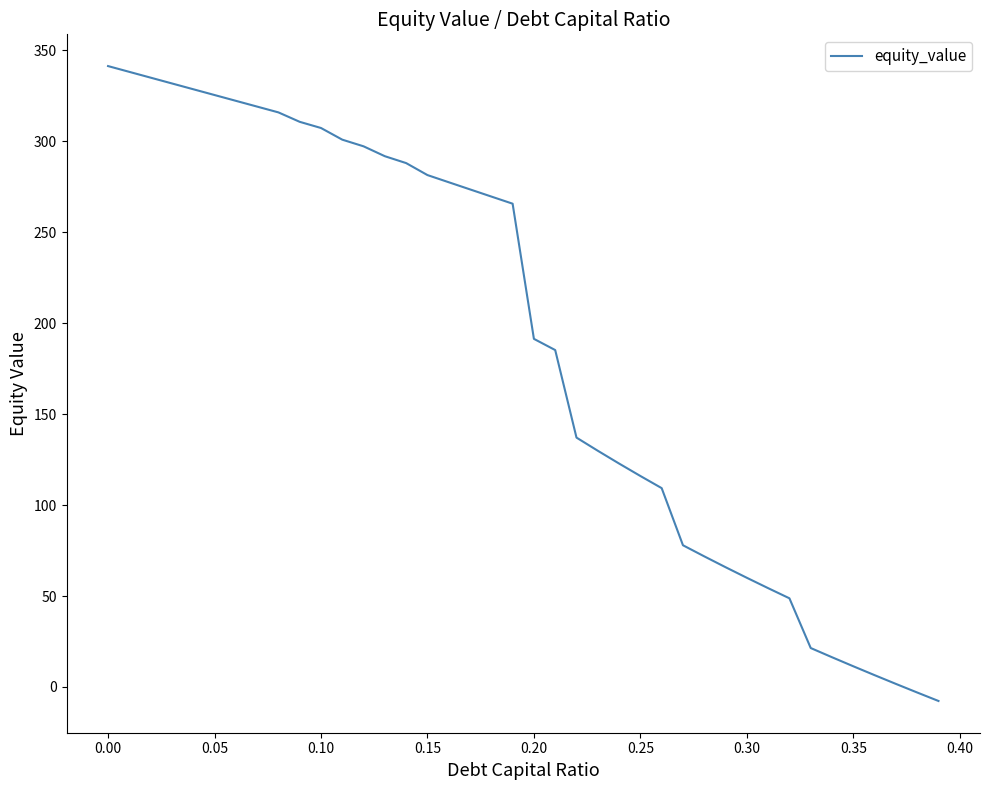

What is the maximum value shown in the chart?

341.2